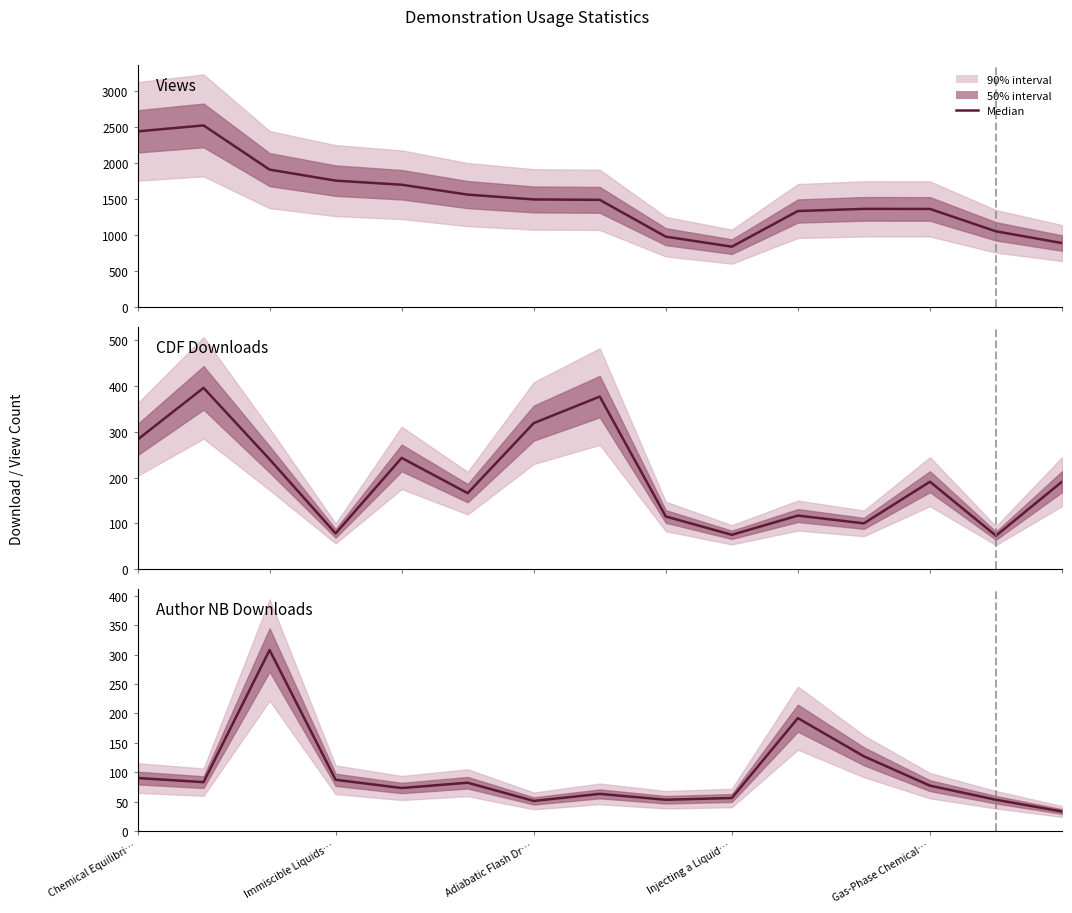

Between Adiabatic Flash Dr… and 14, which series saw the biggest shift?

Views